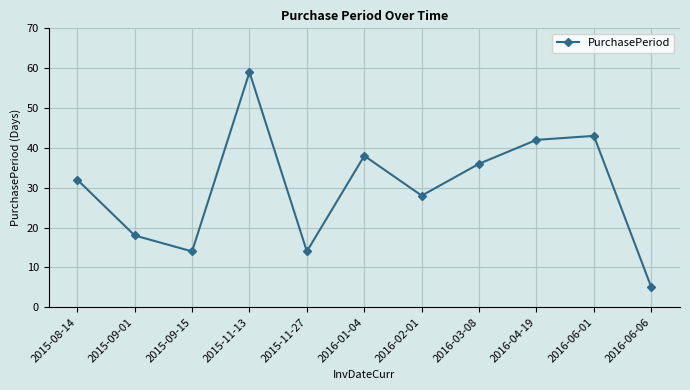

What is the difference between the maximum and minimum values?

54